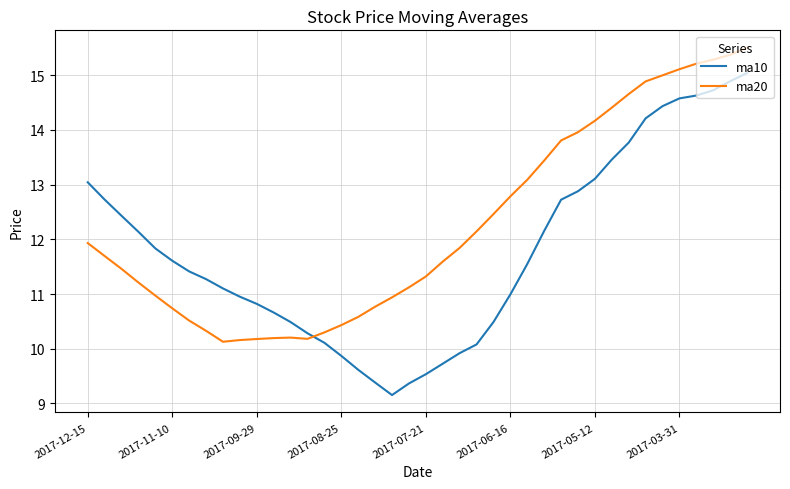

How many lines are shown in the chart?

2